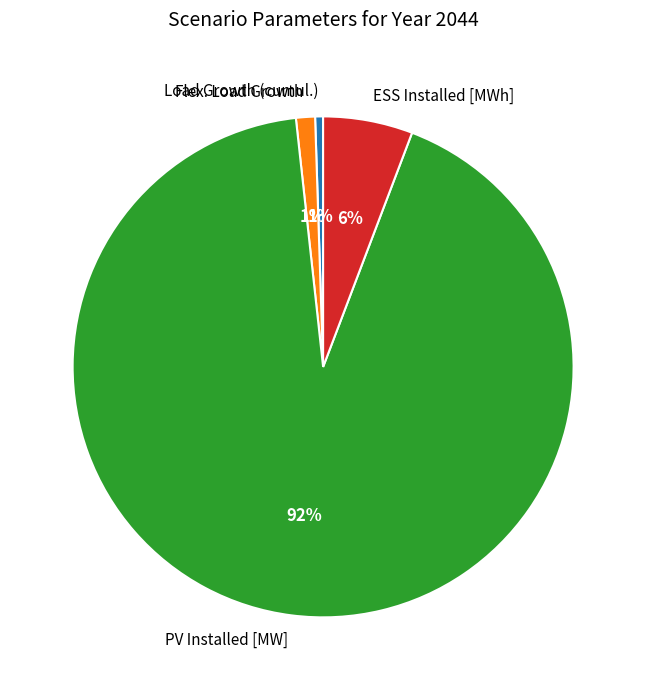

Do Flex. Load Growth and ESS Installed [MWh] together represent more than half of the pie?

No